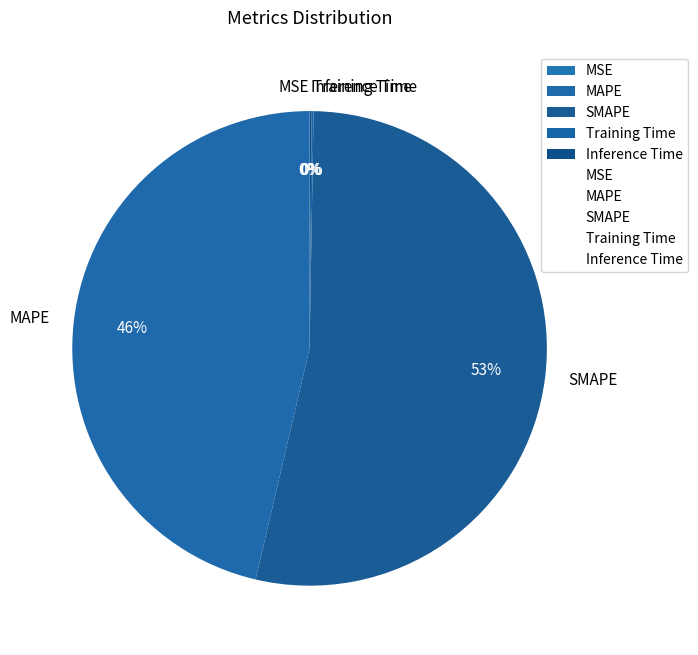

To the nearest percent, what is the average slice percentage?

20%